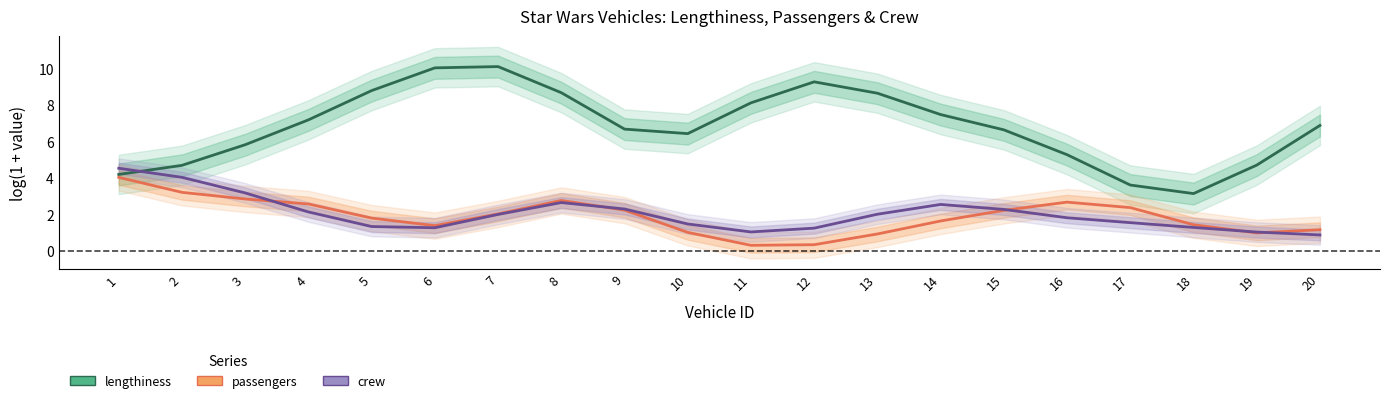

At which label does crew first exceed 2?

1